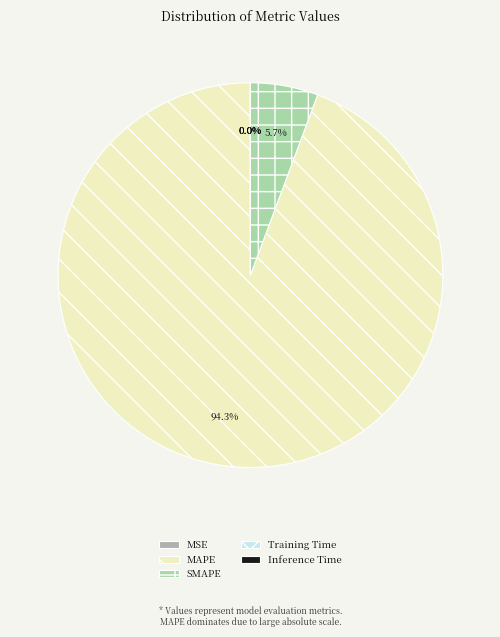

Is MAPE the majority of the pie?

Yes